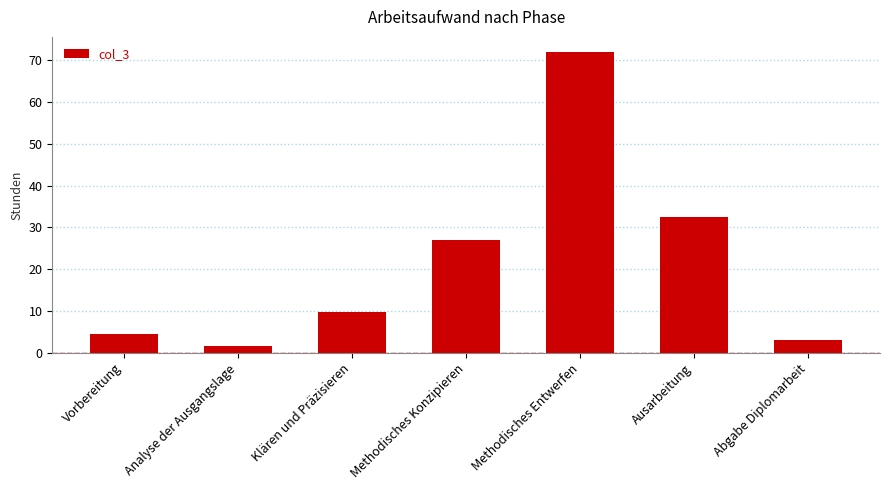

Between Abgabe Diplomarbeit and Vorbereitung, which is larger?

Vorbereitung